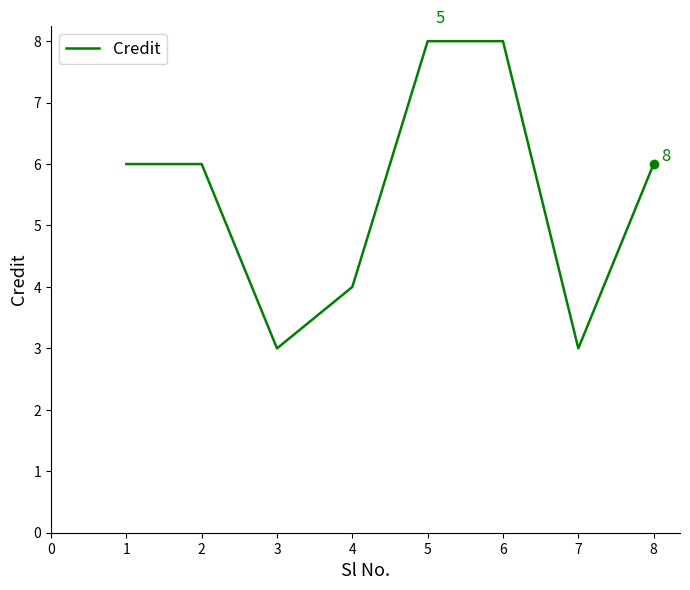

Reading right to left, list all the values displayed in this chart.

6	3	8	8	4	3	6	6